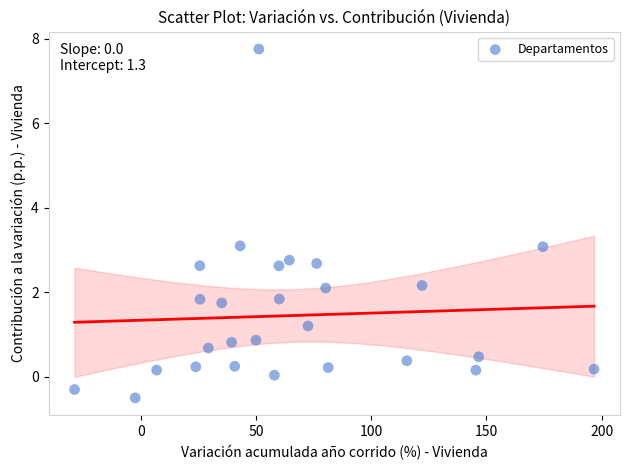

What is the range of X values (max minus min)?

225.6